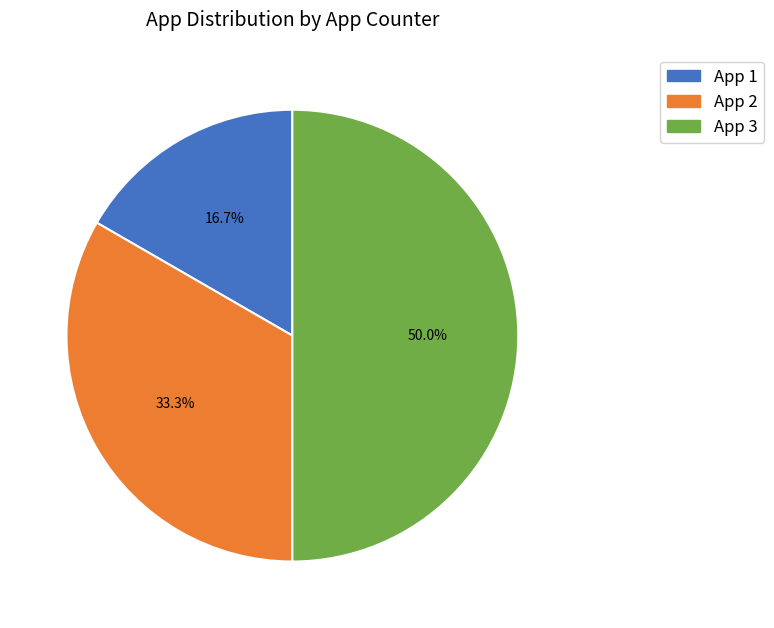

Is it true that App 1 is 17% of the pie?

True